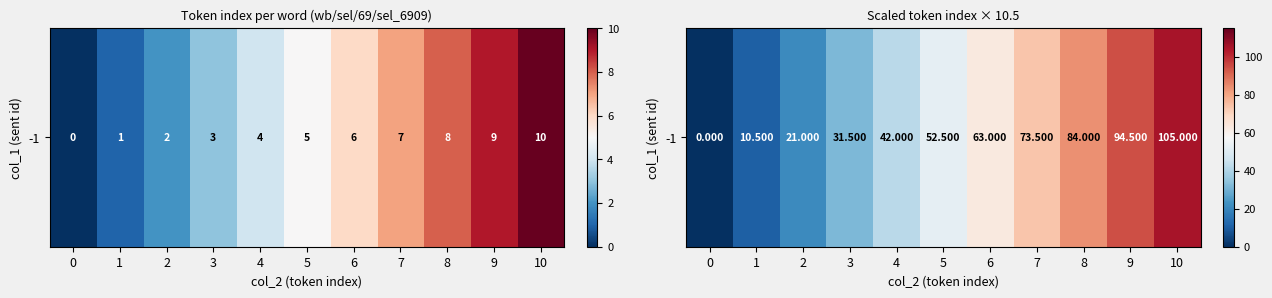

True or false: the data shows 27.6 at 8.

False